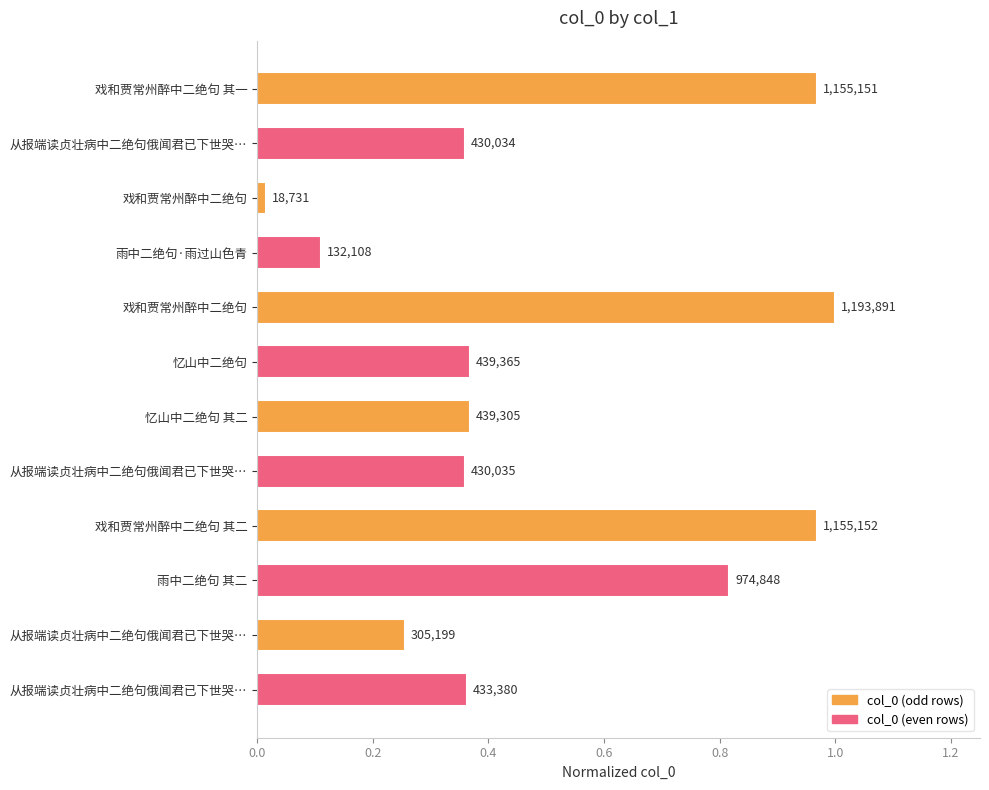

What is the average value?

0.5